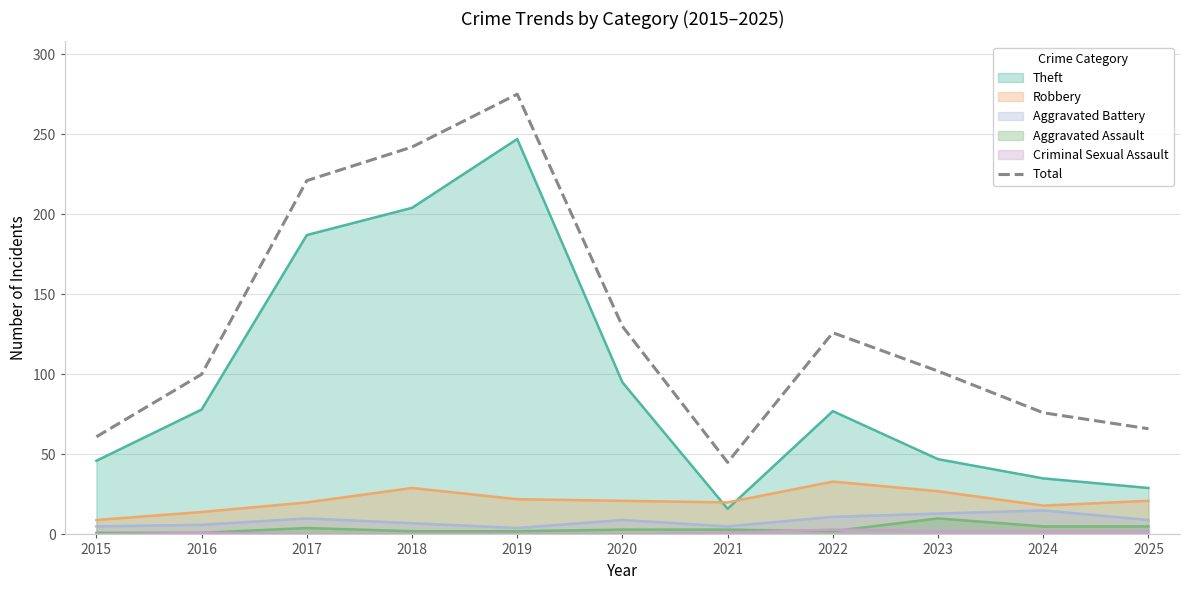

Which has a higher value, 2024 or 2021?

2024